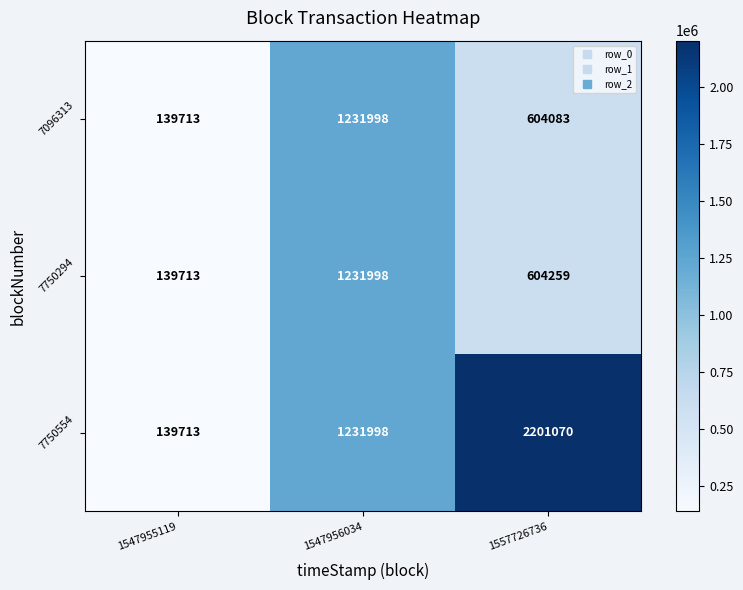

Between 1547955119 and 1557726736, which series saw the biggest shift?

7750554